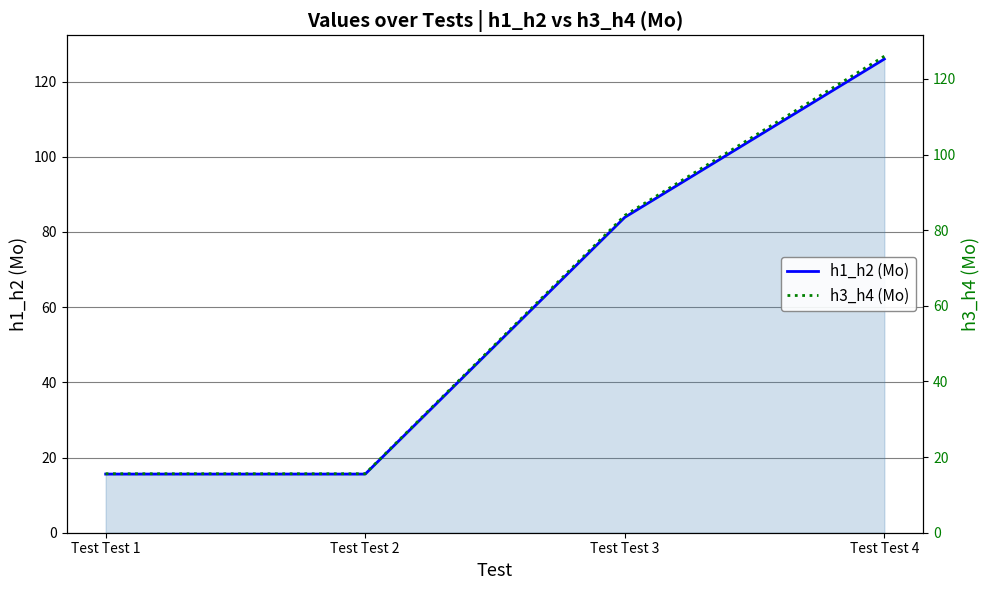

Is it true that h3_h4 (Mo) equals 15.6 at Test Test 2?

True